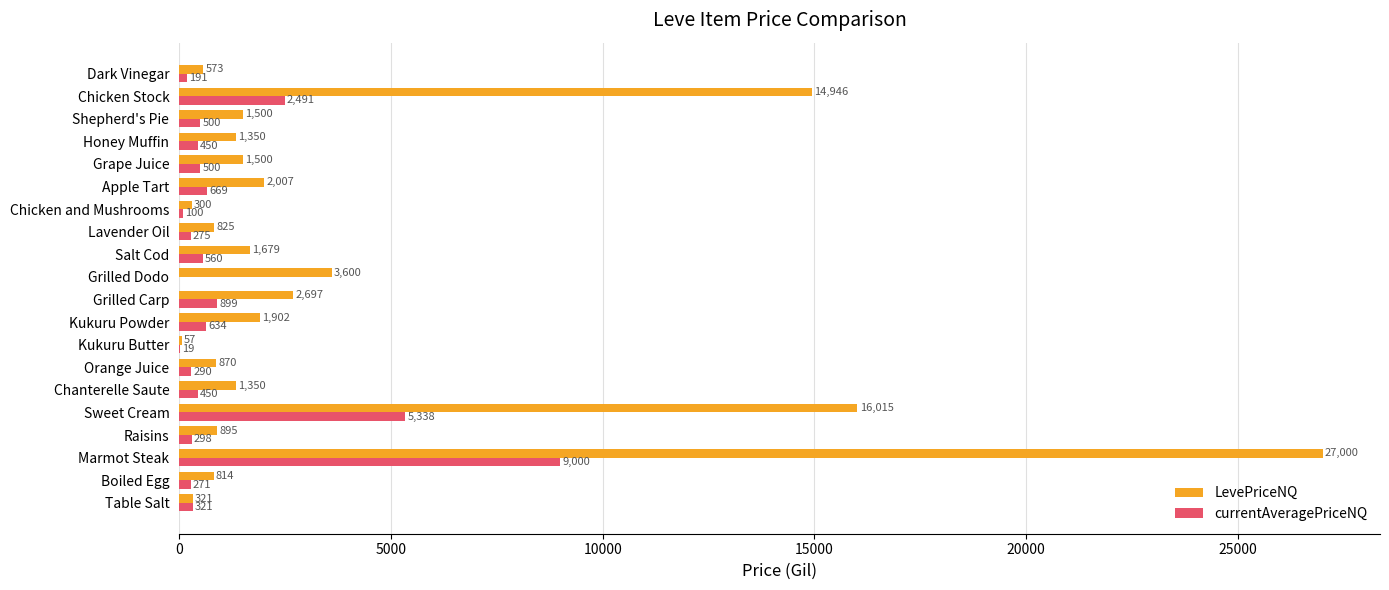

Which series has the largest range (max minus min)?

LevePriceNQ